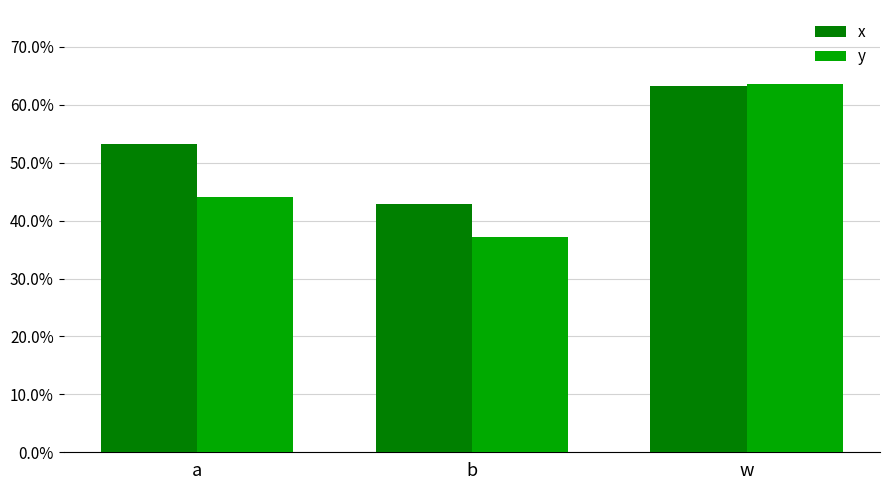

The value of x at w is 0.6. True or false?

True